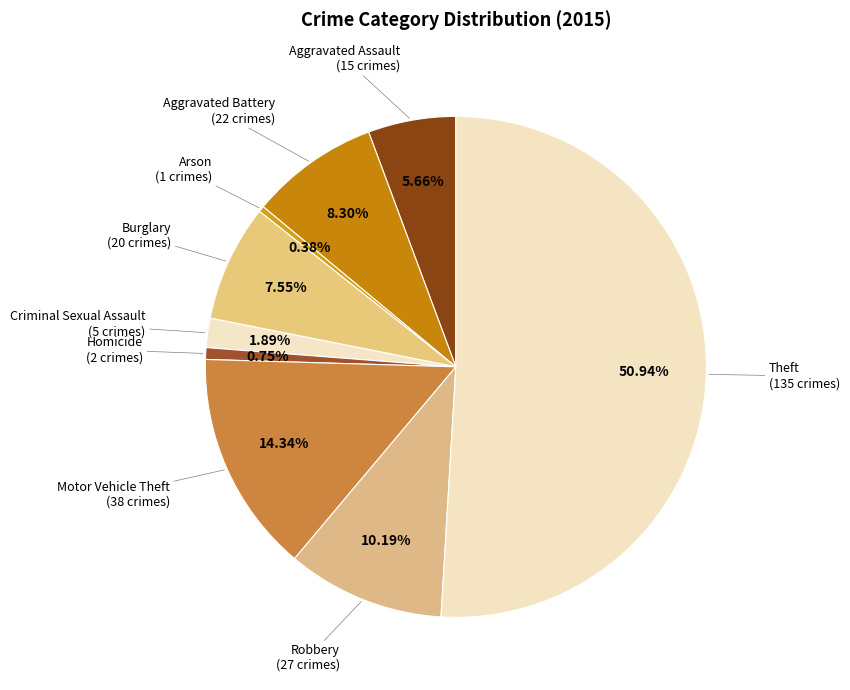

To the nearest percent, what is the average slice percentage?

11%